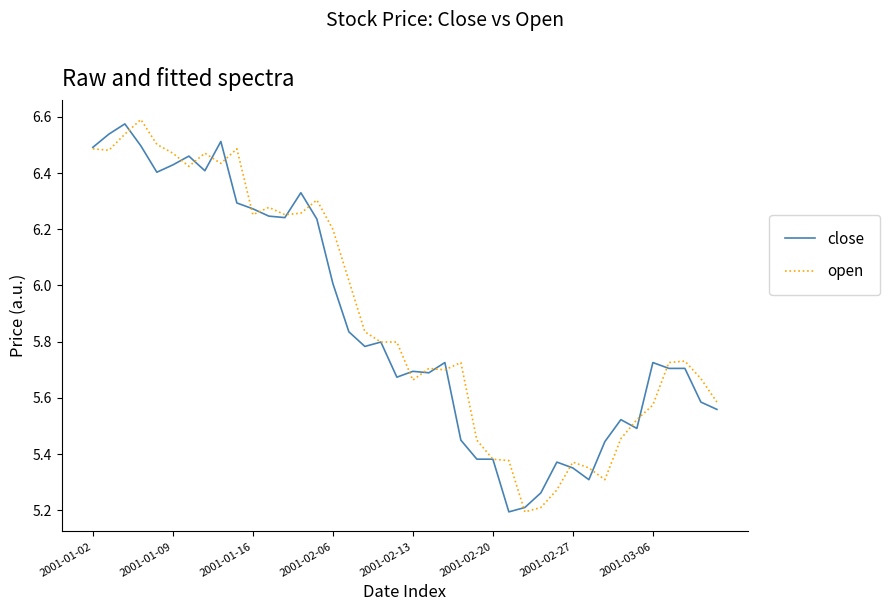

Which series has the largest range (max minus min)?

open